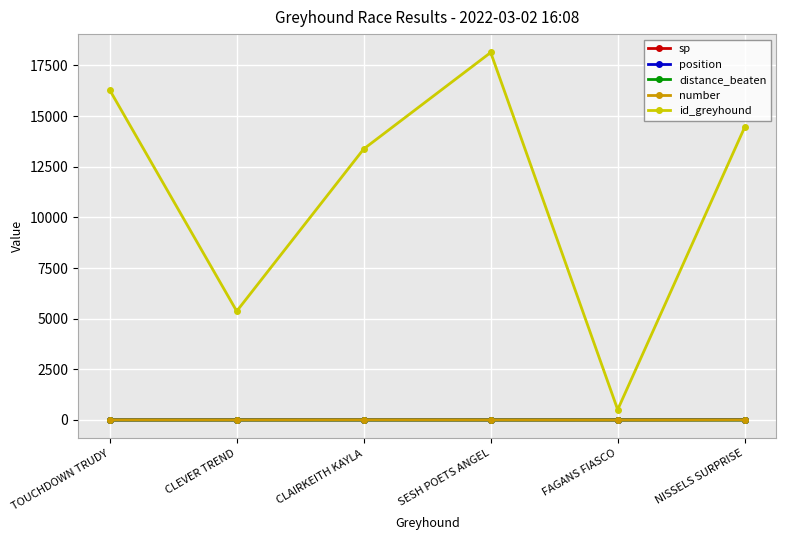

True or false: id_greyhound has more than 2 interior local peaks.

False